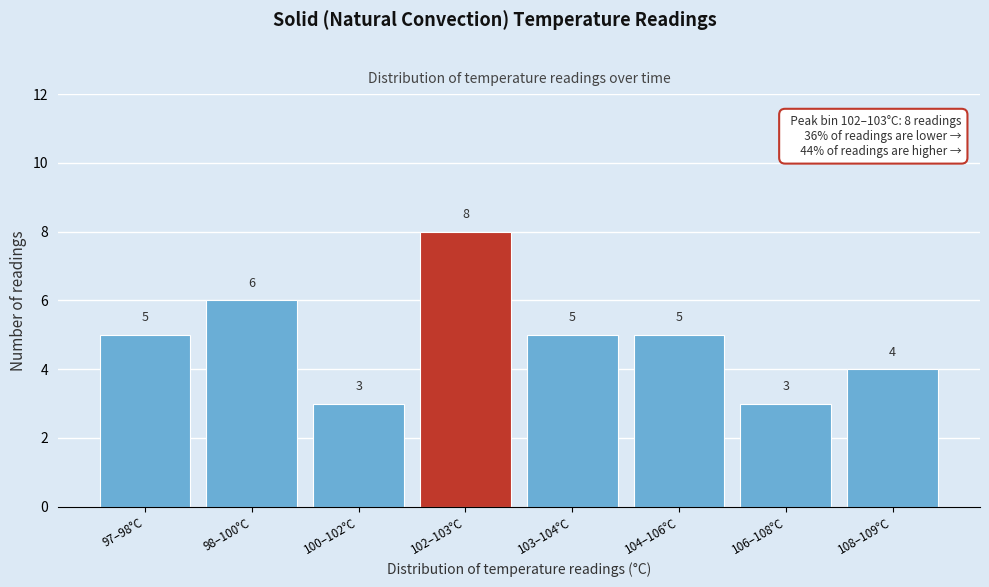

Reading right to left, list all the values displayed in this chart.

108–109°C=4	106–108°C=3	104–106°C=5	103–104°C=5	102–103°C=8	100–102°C=3	98–100°C=6	97–98°C=5